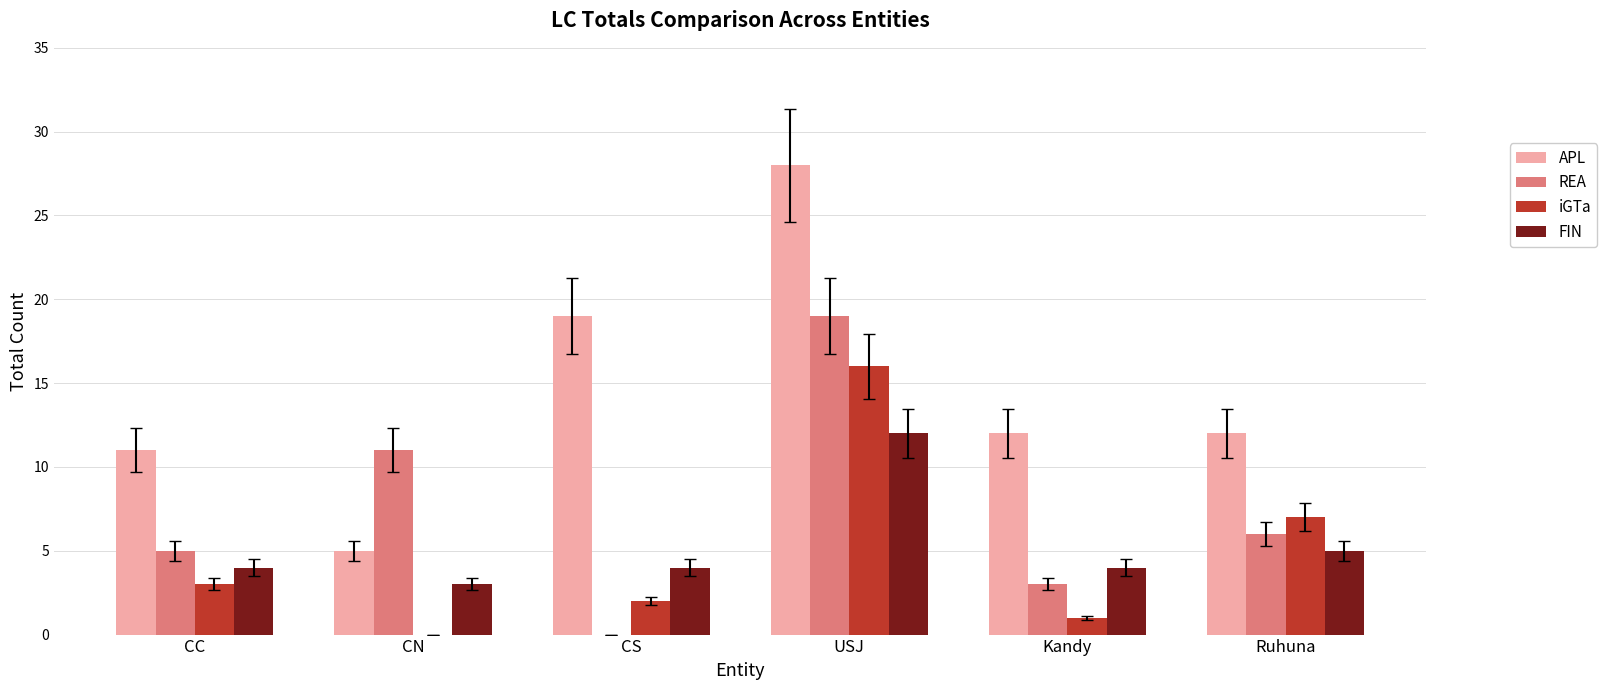

Reading left to right, list all the values displayed in this chart.

APL: 11	5	19	28	12	12
REA: 5	11	0	19	3	6
iGTa: 3	0	2	16	1	7
FIN: 4	3	4	12	4	5